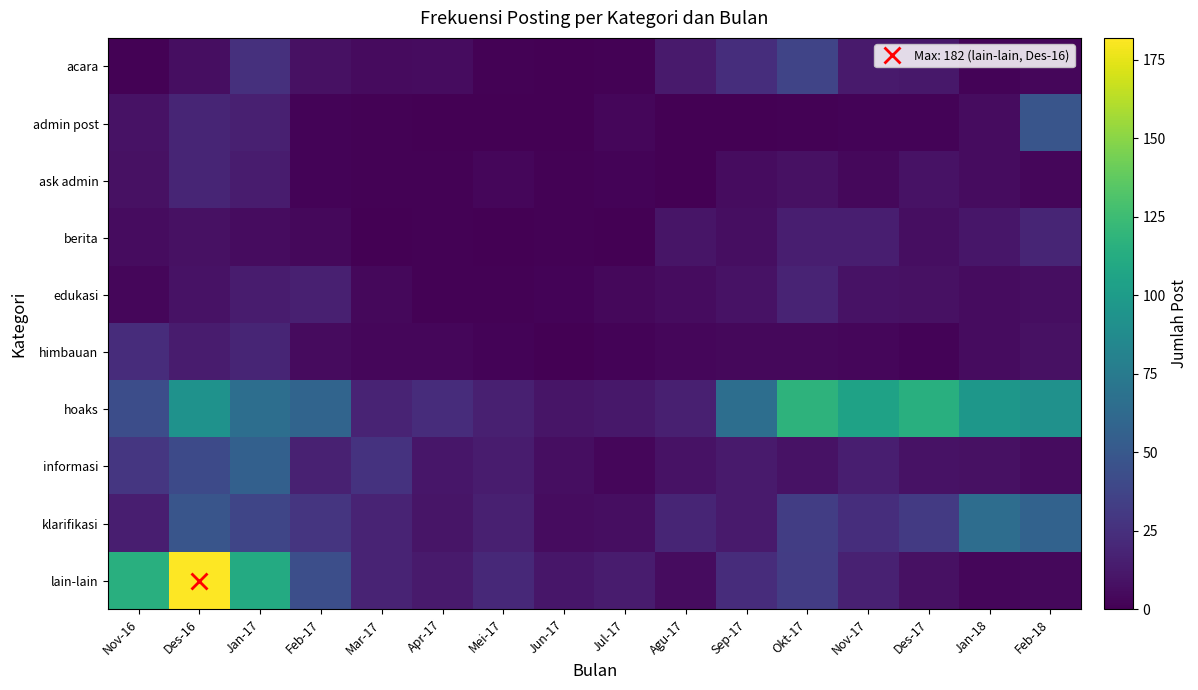

How many data points does each series have?

16